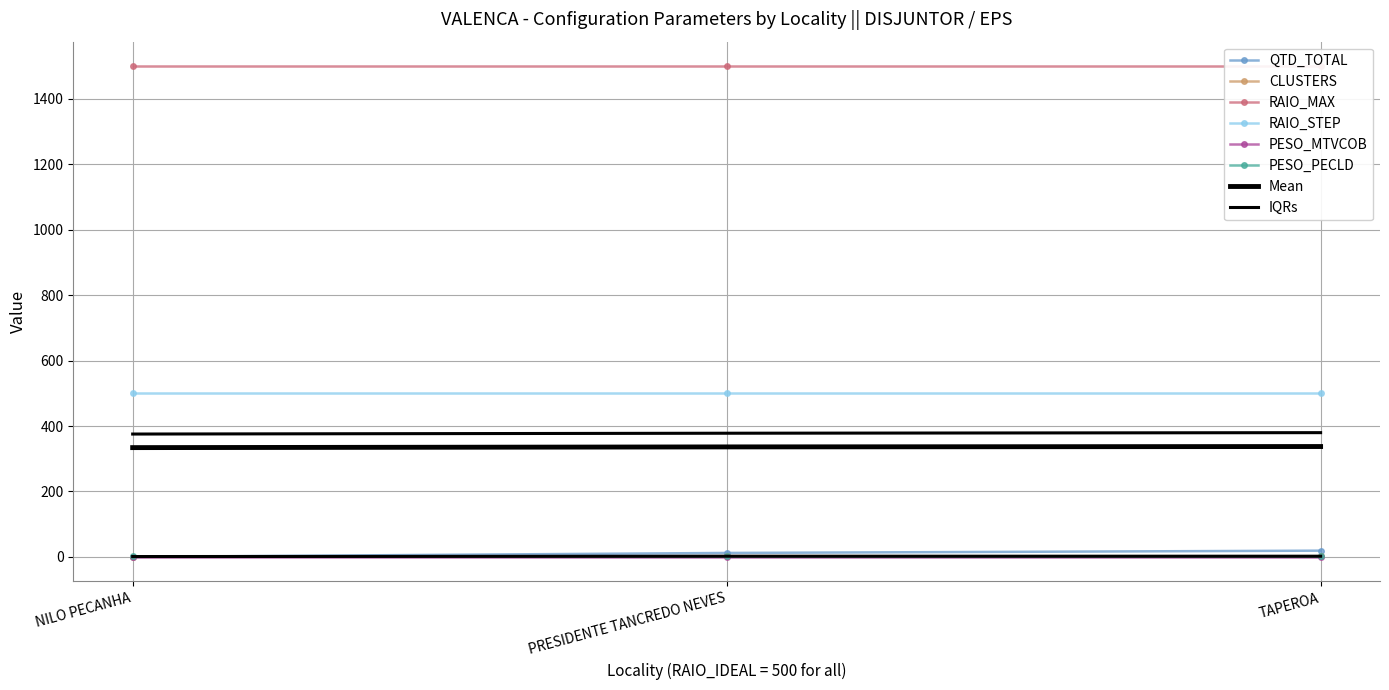

Which series has the largest total across all categories?

RAIO_MAX